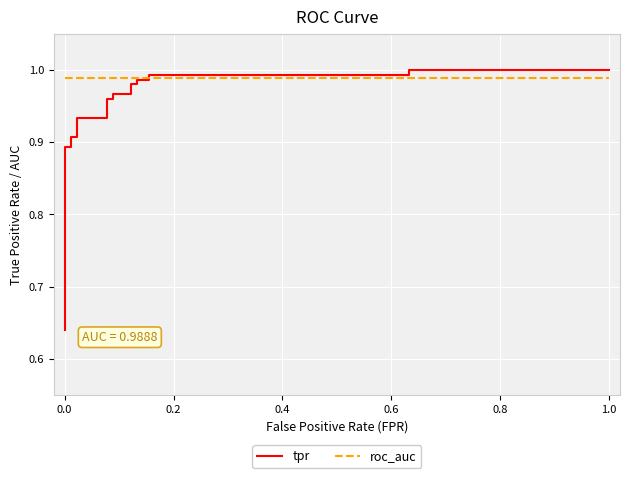

How many distinct data groups are displayed?

2